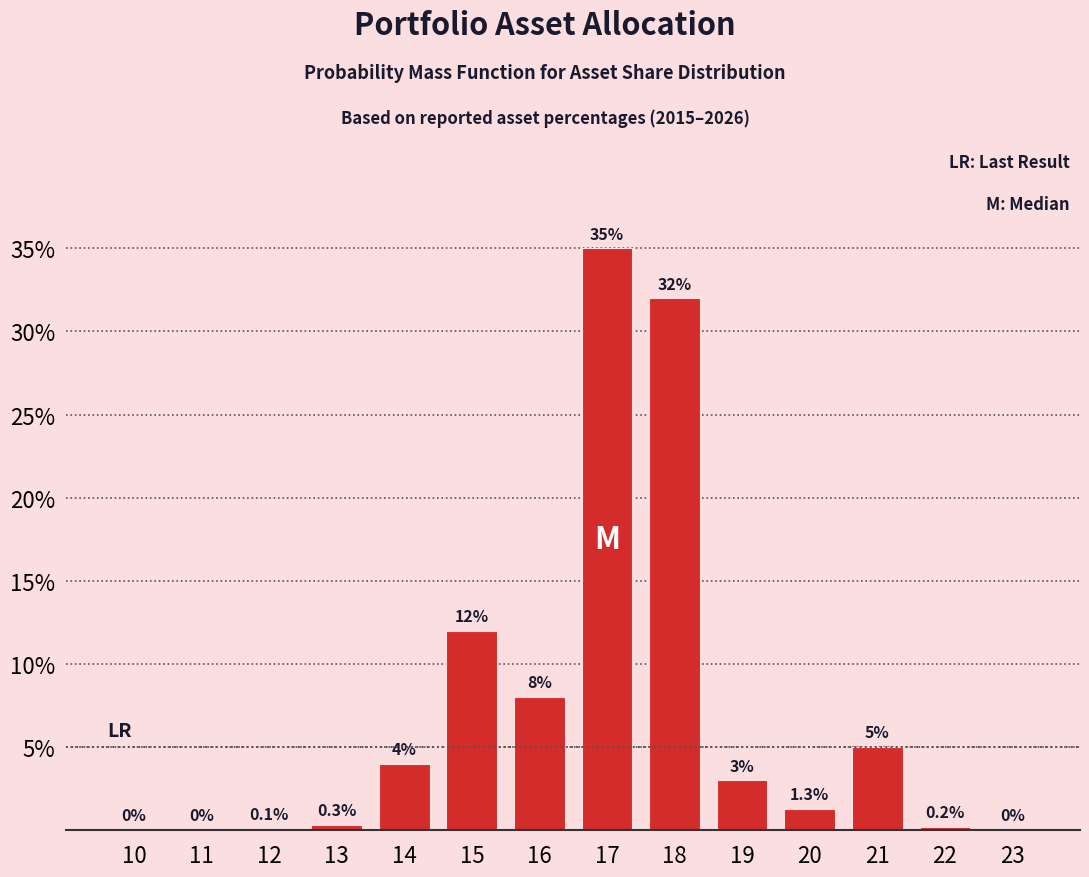

Reading left to right, extract all data points from this chart.

10=0.0	11=0.0	12=0.1	13=0.3	14=4.0	15=12.0	16=8.0	17=35.0	18=32.0	19=3.0	20=1.3	21=5.0	22=0.2	23=0.0